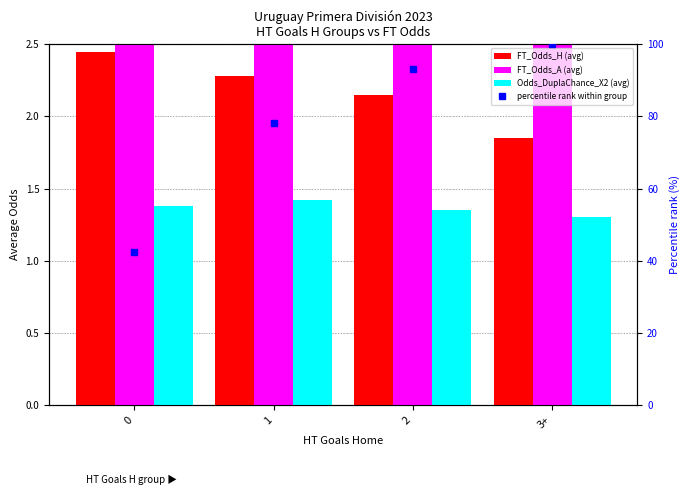

Rank the series by their maximum value, from highest to lowest.

percentile rank within group, FT_Odds_A (avg), FT_Odds_H (avg), Odds_DuplaChance_X2 (avg)